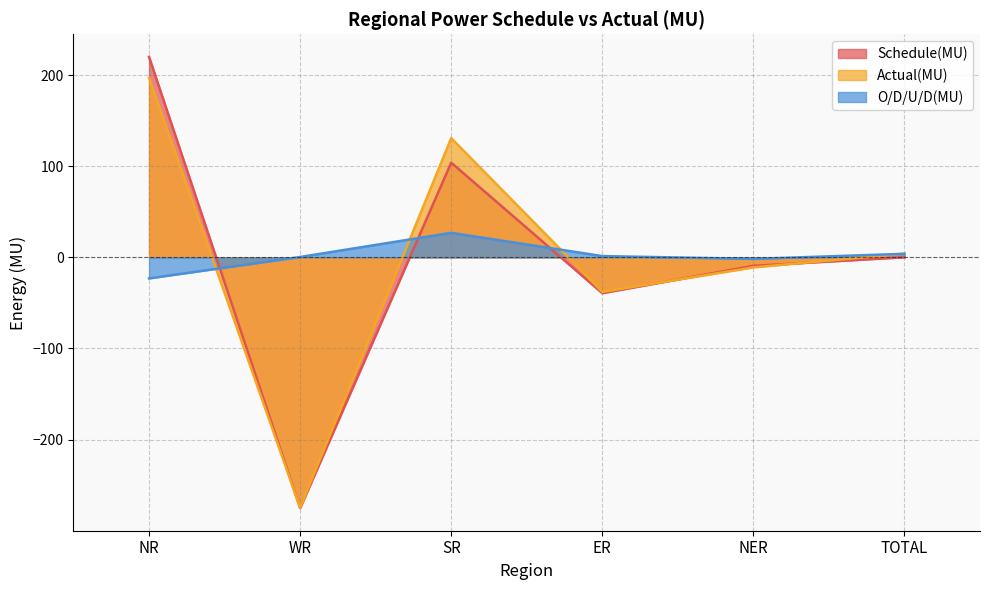

After their last crossing, which series has the higher values: Actual(MU) or Schedule(MU)?

Actual(MU)